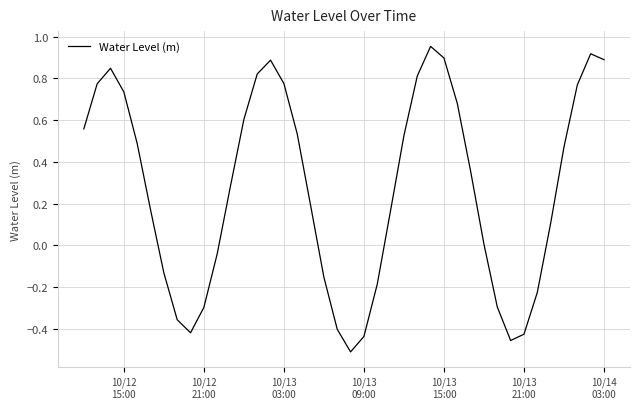

What is the difference between the maximum and minimum values?

1.5